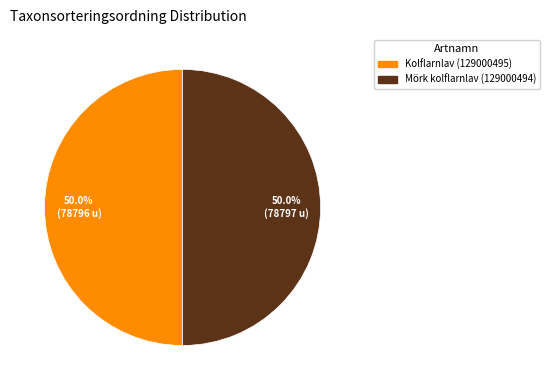

Is the sum of Kolflarnlav (129000495) and Mörk kolflarnlav (129000494) greater than half?

Yes